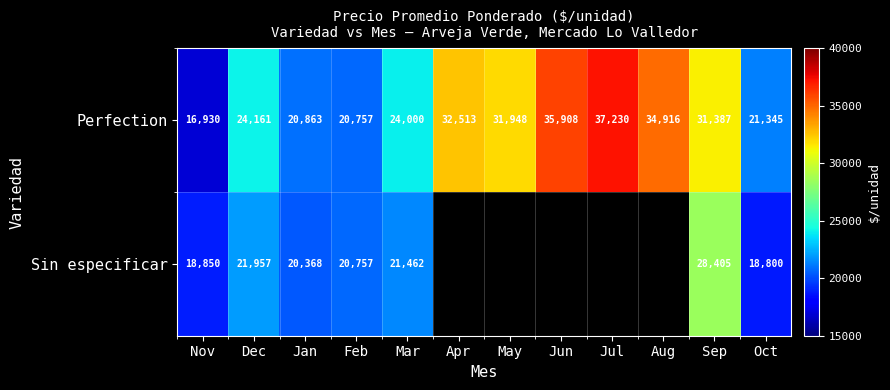

Is it true that Perfection equals 13434.2 at Mar?

False